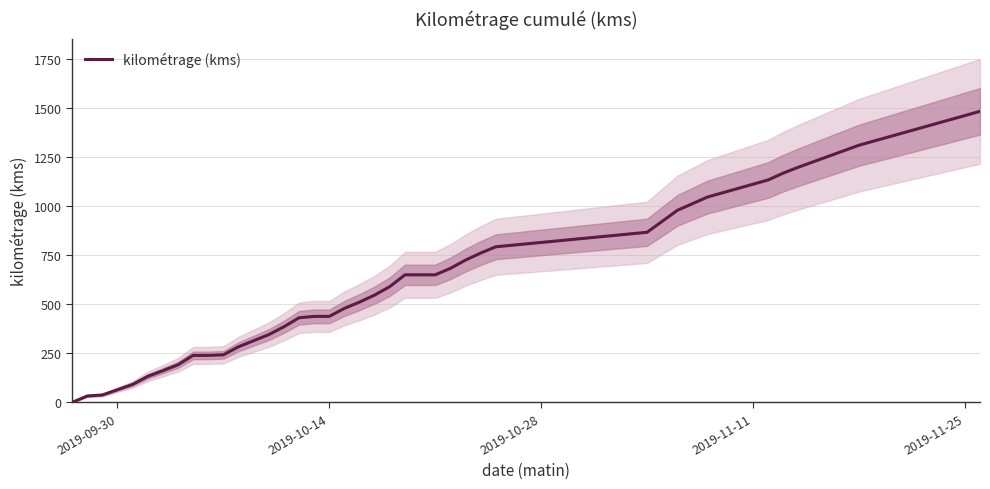

What is the value of the 14th point from the left?

386